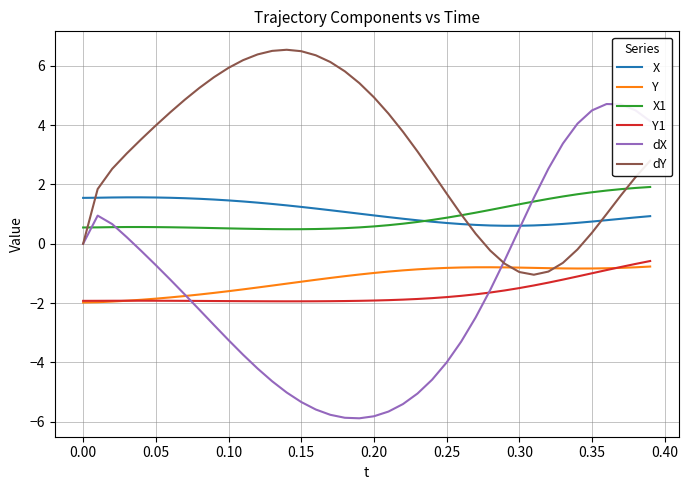

Which series has the largest total across all categories?

dY